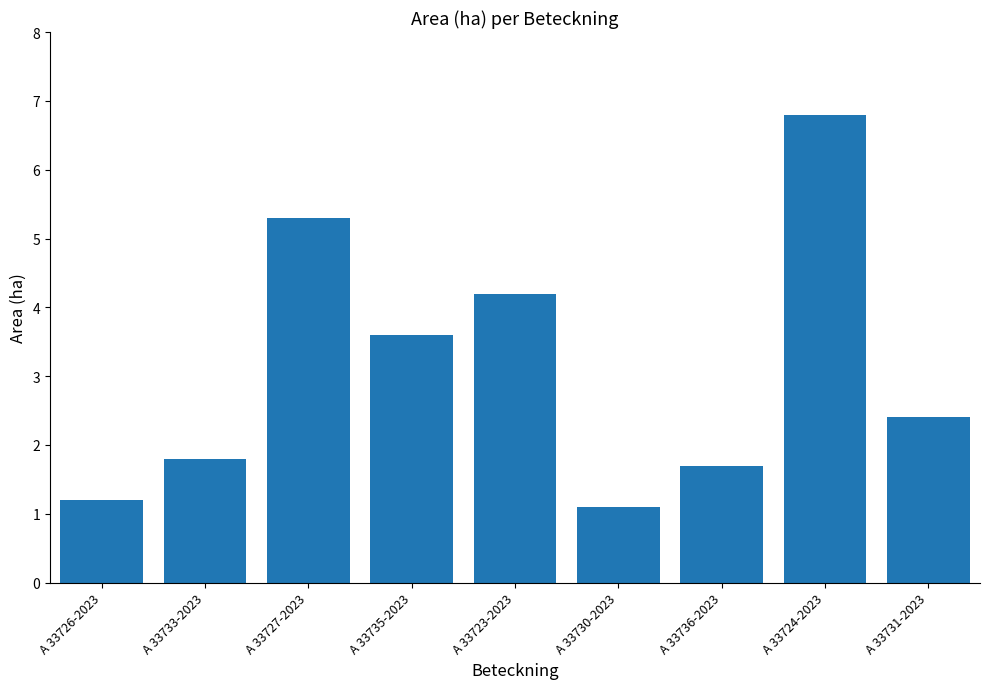

What is the greatest value displayed?

6.8